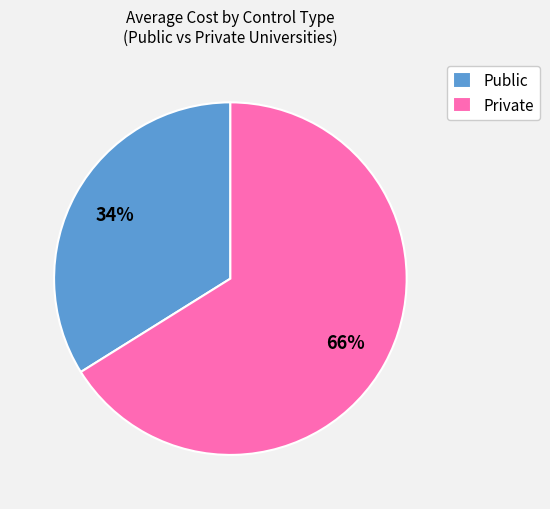

Count the number of slices in the pie.

2